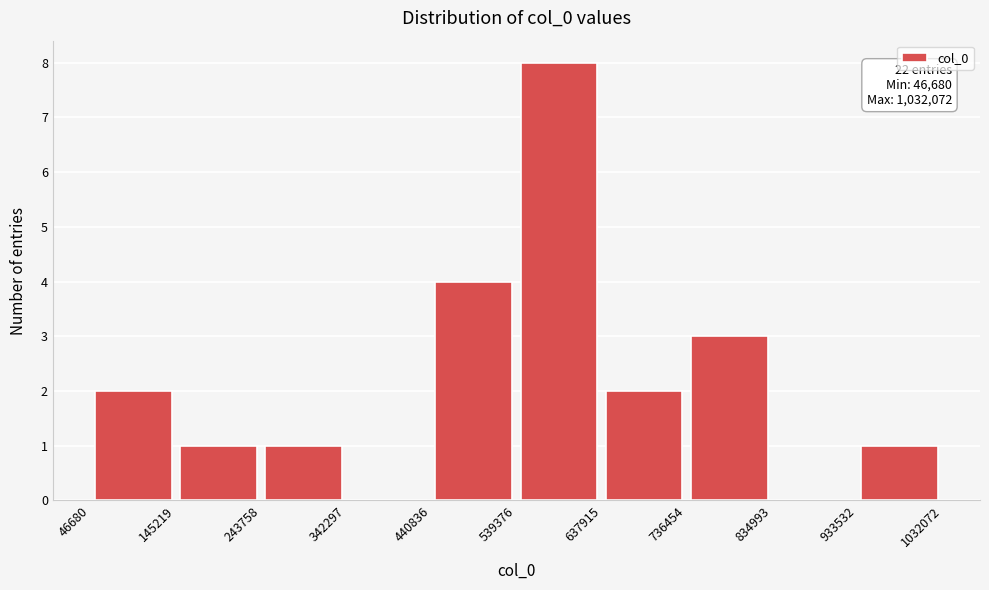

Which range on the x-axis has the tallest bar?

539376 to 637915